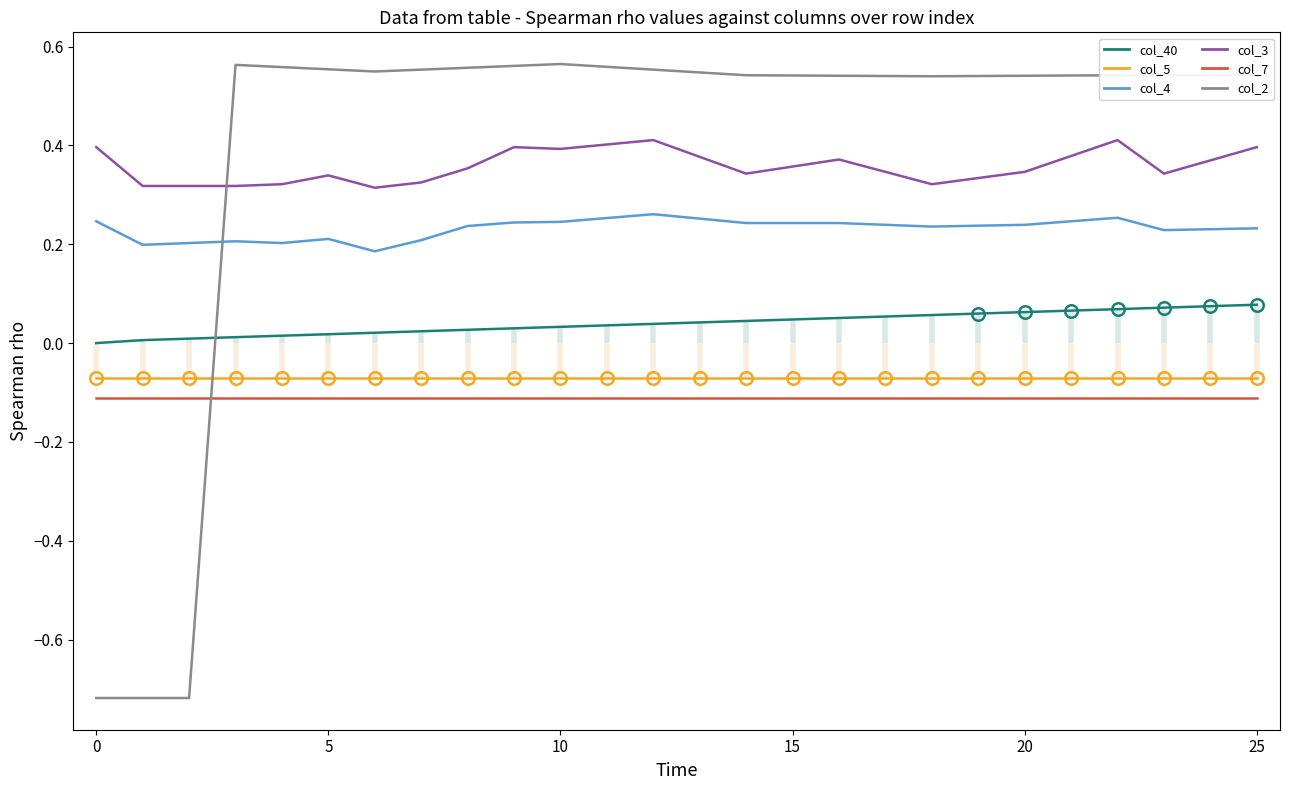

At how many categories does at least one series exceed 0?

26